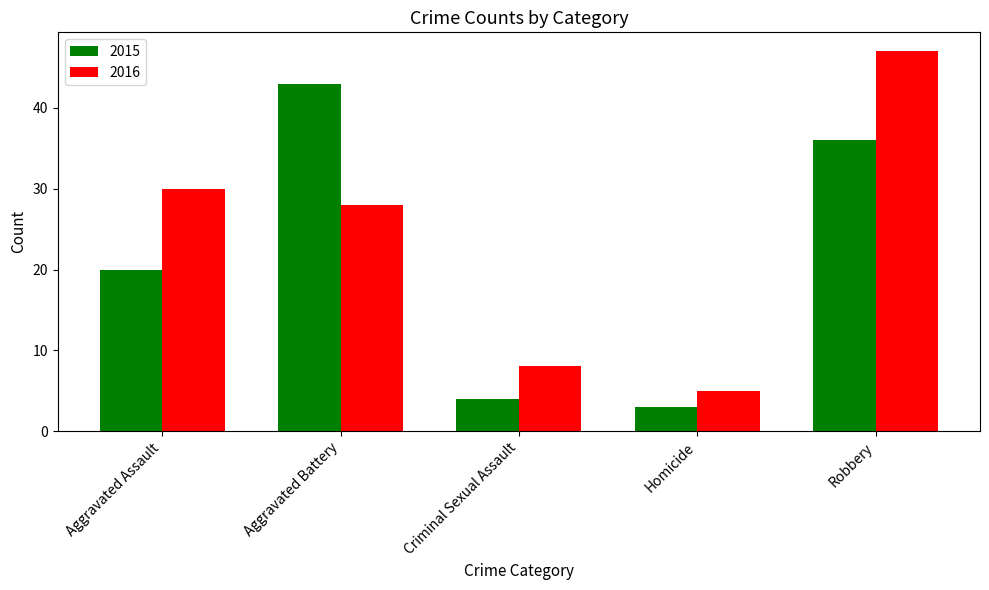

What is the difference between the 2015 values at Criminal Sexual Assault and Homicide?

1